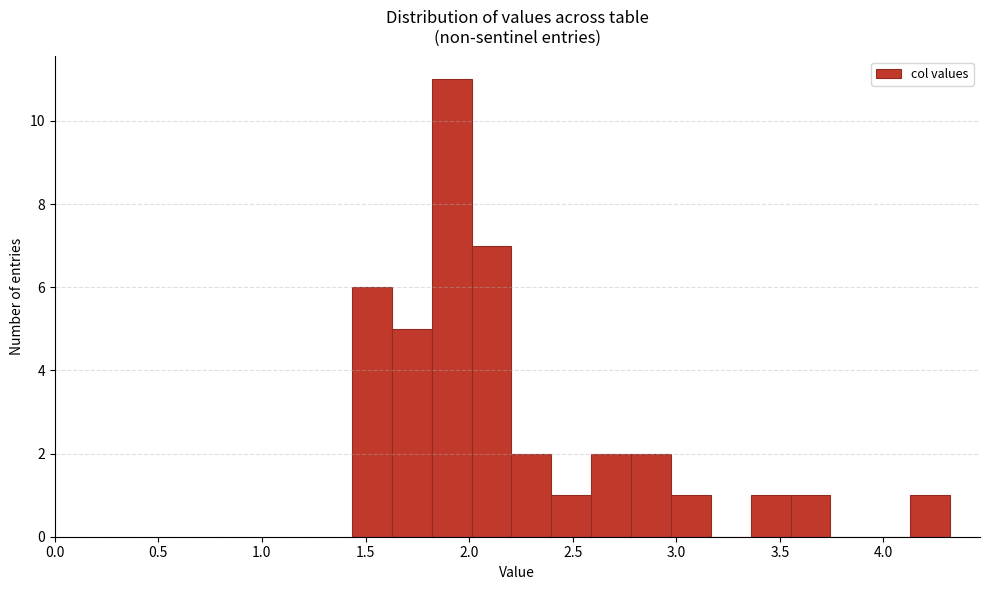

Around what value on the x-axis is the tallest bar? Give the approximate position of its centre, as read against the axis.

1.90